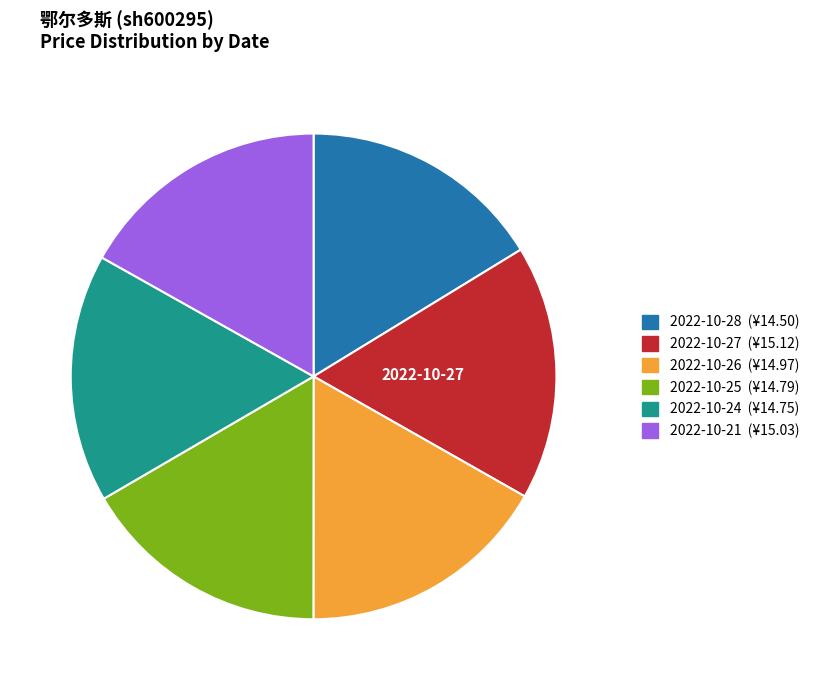

Approximately how many times larger is the value at 2022-10-26 compared to 2022-10-28?

1.0